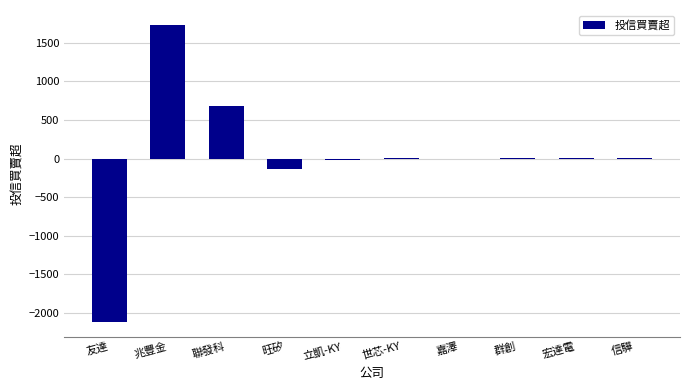

The chart shows a value of -2116 at 友達. True or false?

True